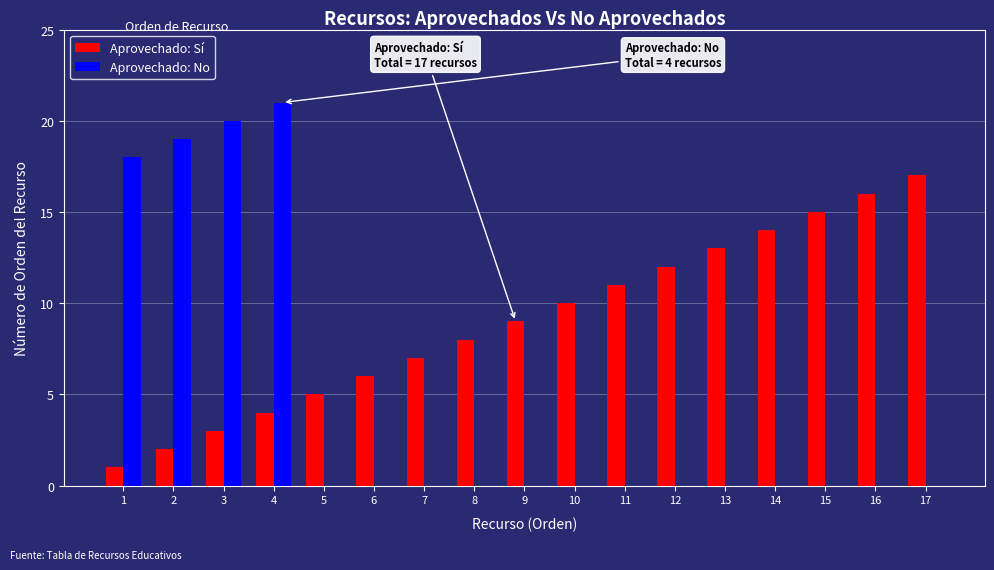

How many series are shown in this chart?

2